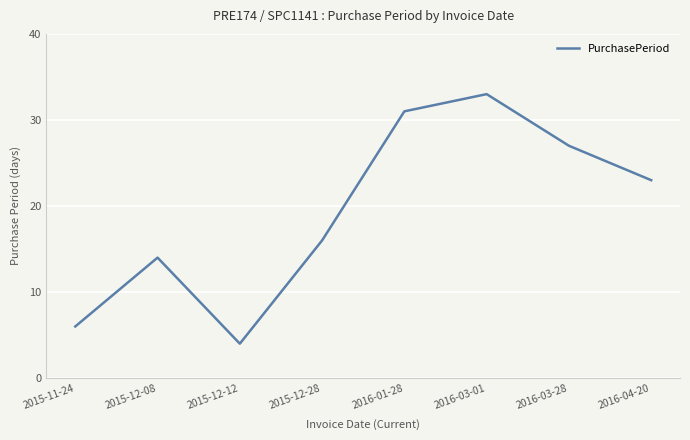

Rank the categories by value from highest to lowest.

2016-03-01, 2016-01-28, 2016-03-28, 2016-04-20, 2015-12-28, 2015-12-08, 2015-11-24, 2015-12-12